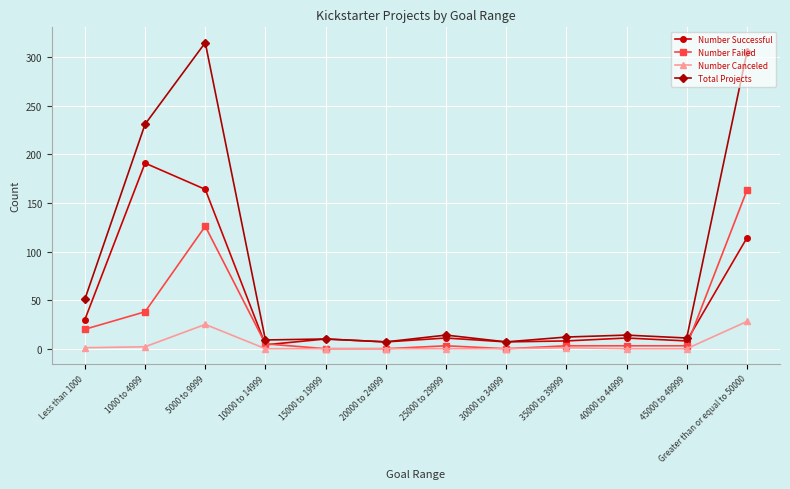

Rank the series at Greater than or equal to 50000 from highest to lowest value.

Total Projects, Number Failed, Number Successful, Number Canceled